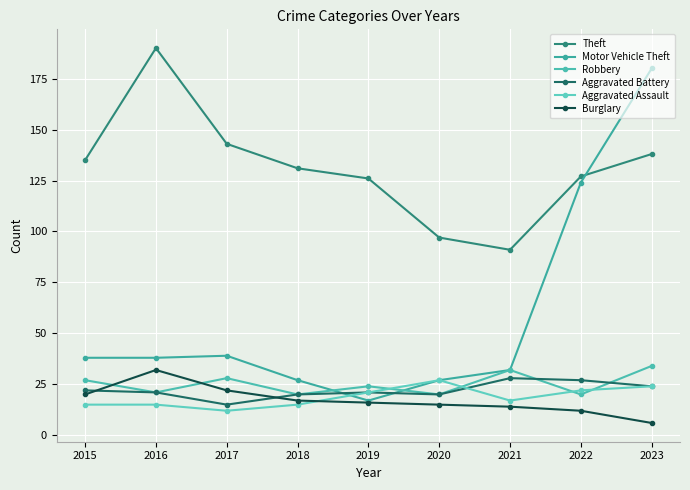

What is the difference between the highest and lowest values at 2022?

115